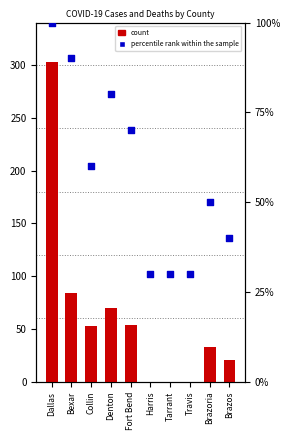

Is the value of count at Dallas greater than the value of percentile rank within the sample at Denton?

Yes